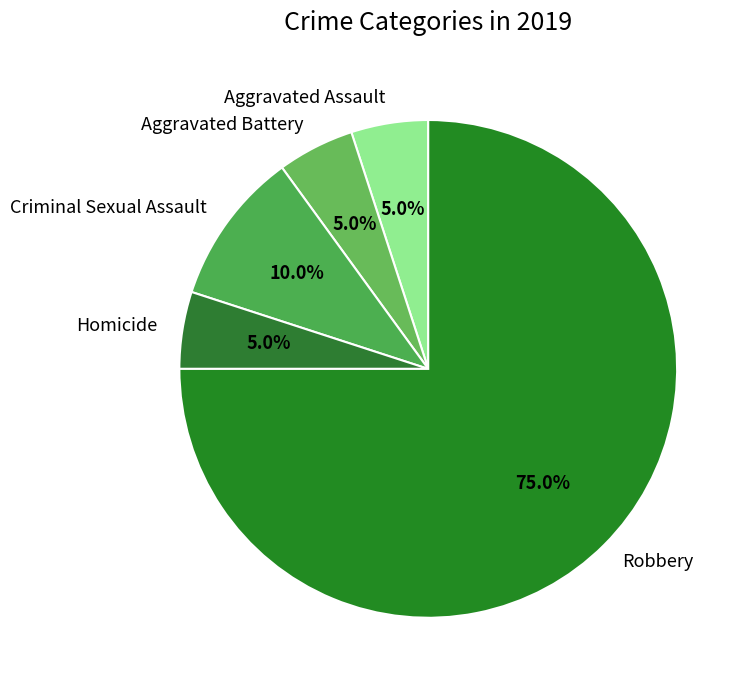

True or false: Homicide accounts for 20% of the total.

False